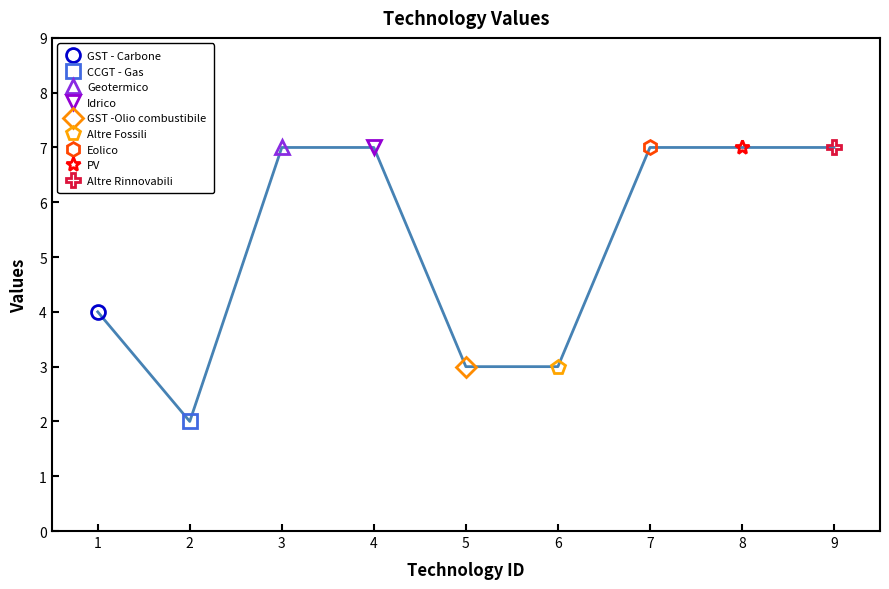

What is the difference between the second highest and minimum values?

5